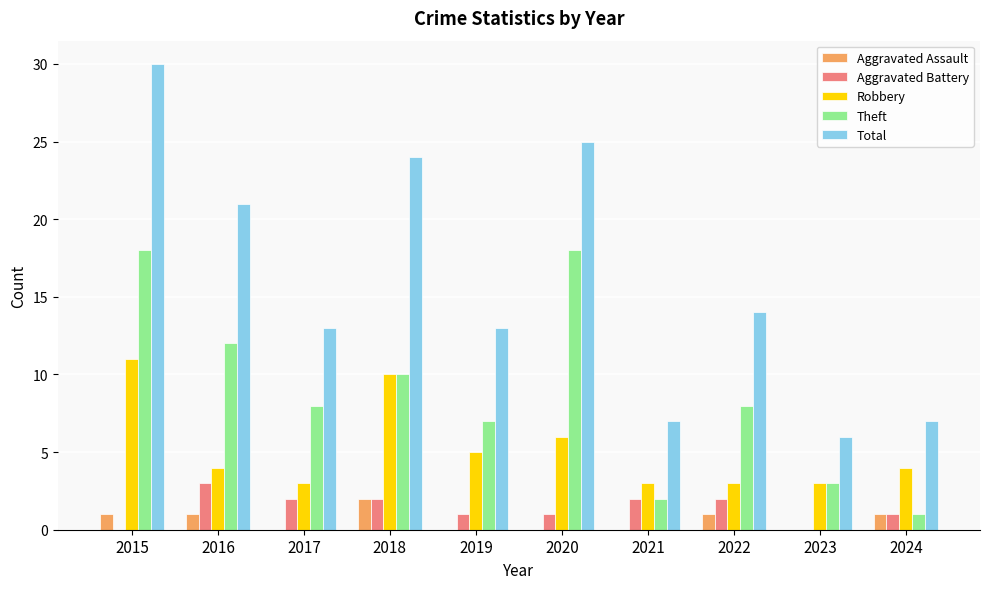

Between 2015 and 2018, which series saw the biggest shift?

Theft